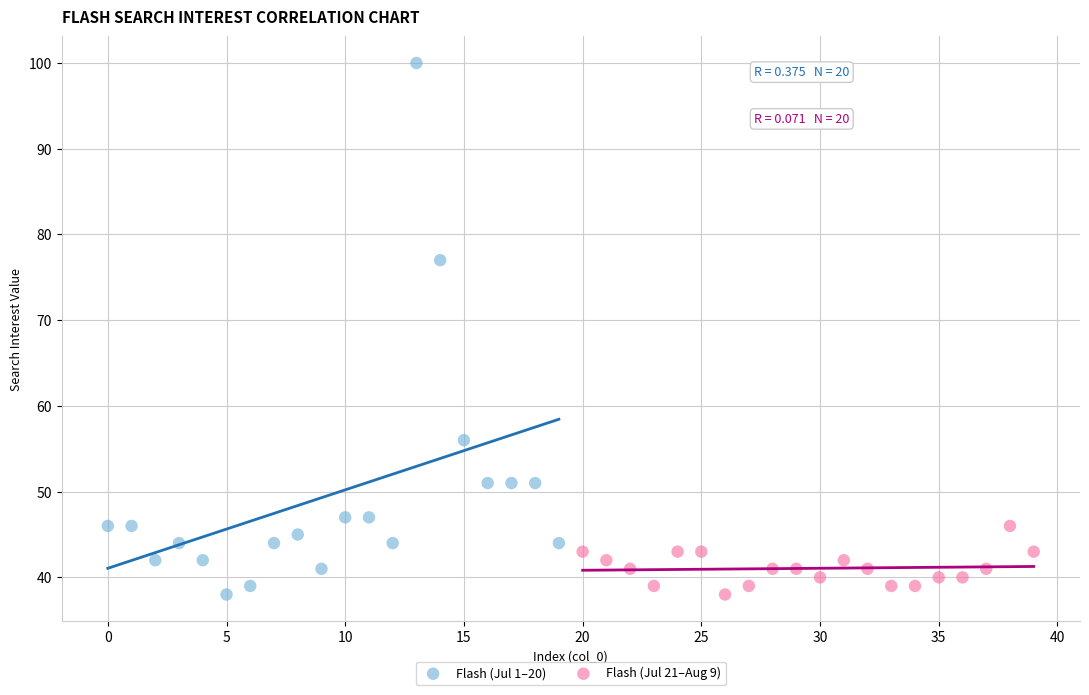

Which series reaches the maximum Y coordinate?

Flash (Jul 1–20)